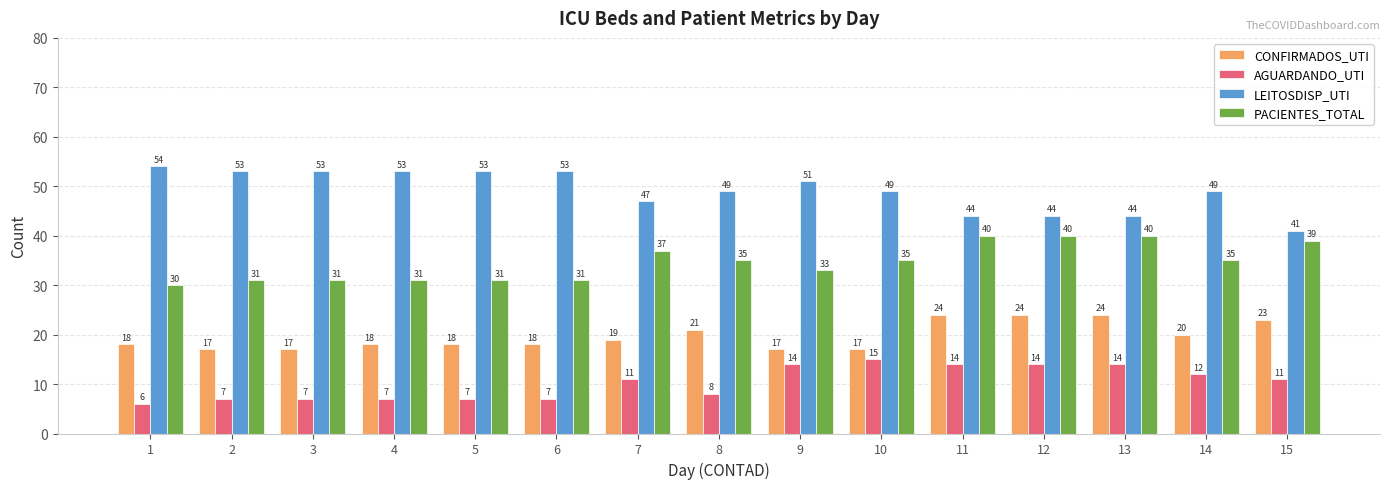

What are all the series names shown in the legend?

CONFIRMADOS_UTI, AGUARDANDO_UTI, LEITOSDISP_UTI, PACIENTES_TOTAL